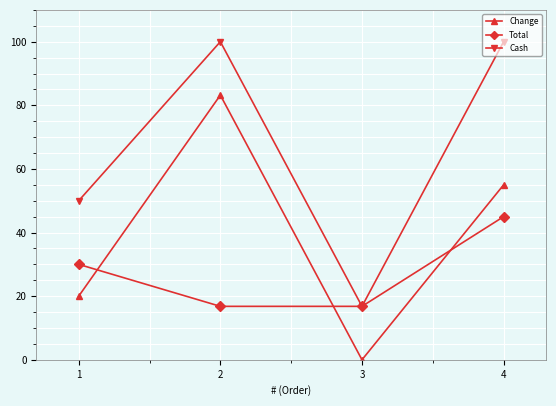

At how many categories does at least one series exceed 7?

4